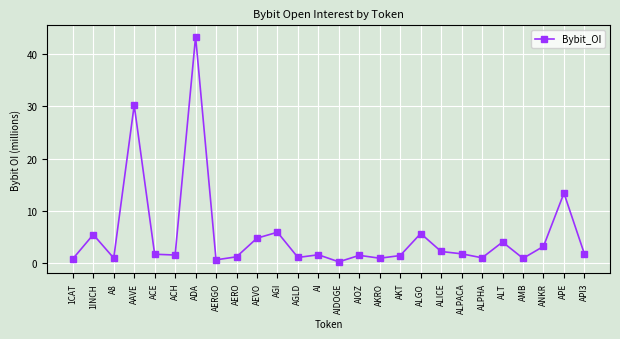

Where is the first local minimum?

A8